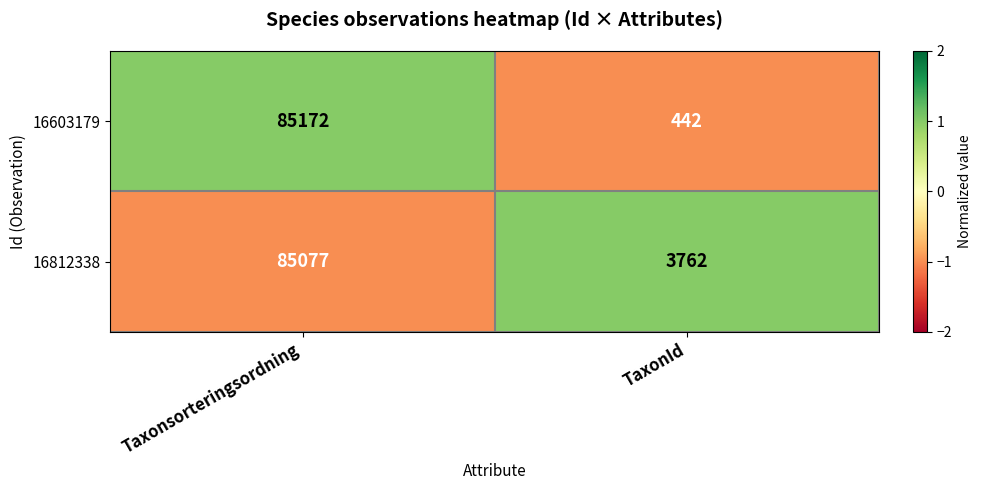

What is the approximate value of 16812338 at TaxonId, to the nearest 50?

3750